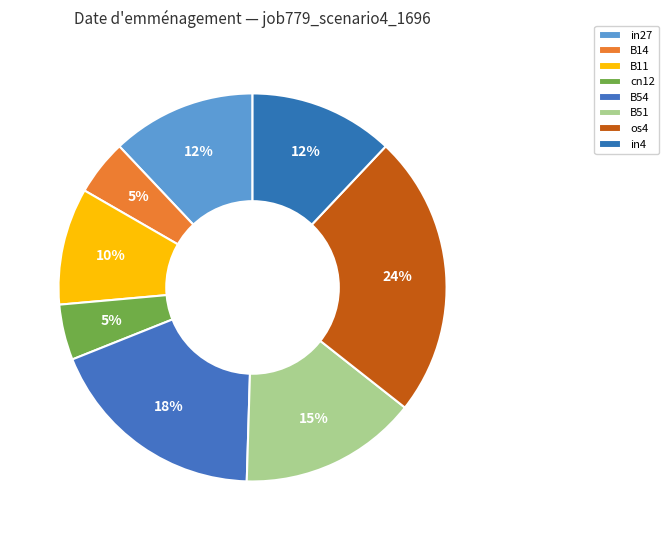

How many segments does this pie chart have?

8